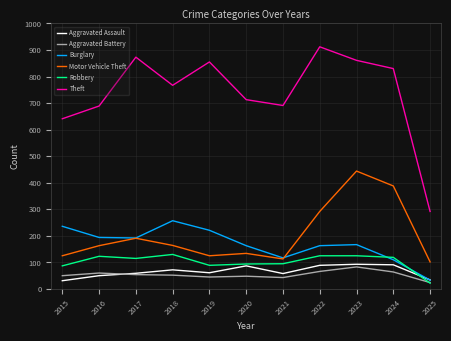

At which label does Theft first exceed 767?

2017